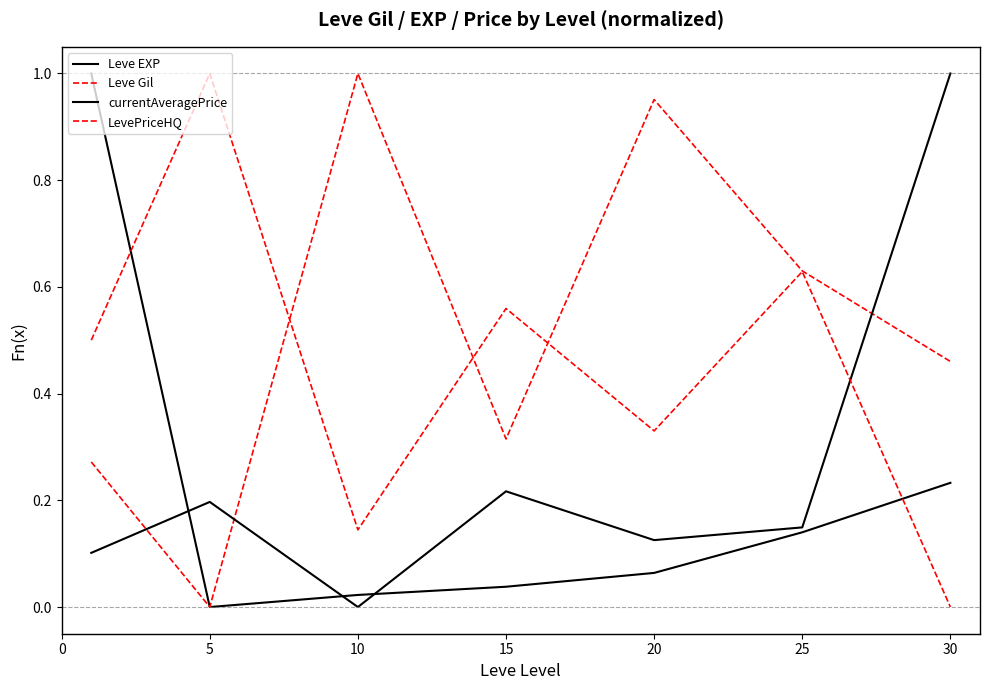

How many intersections are there between currentAveragePrice and LevePriceHQ?

1